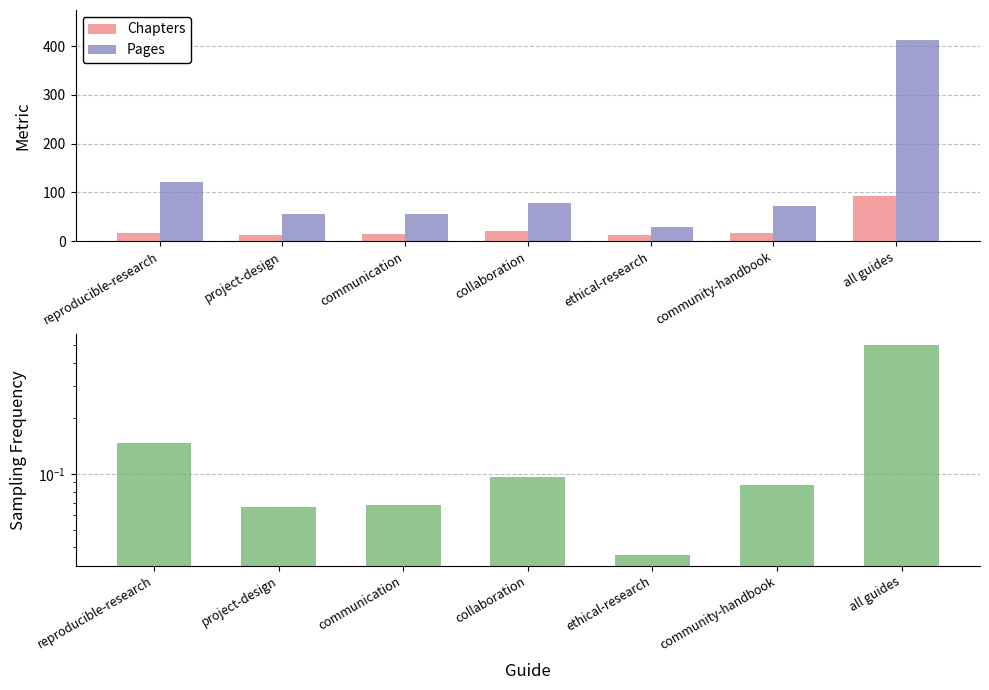

What value does the Pages (normalized) series have at all guides?

0.5